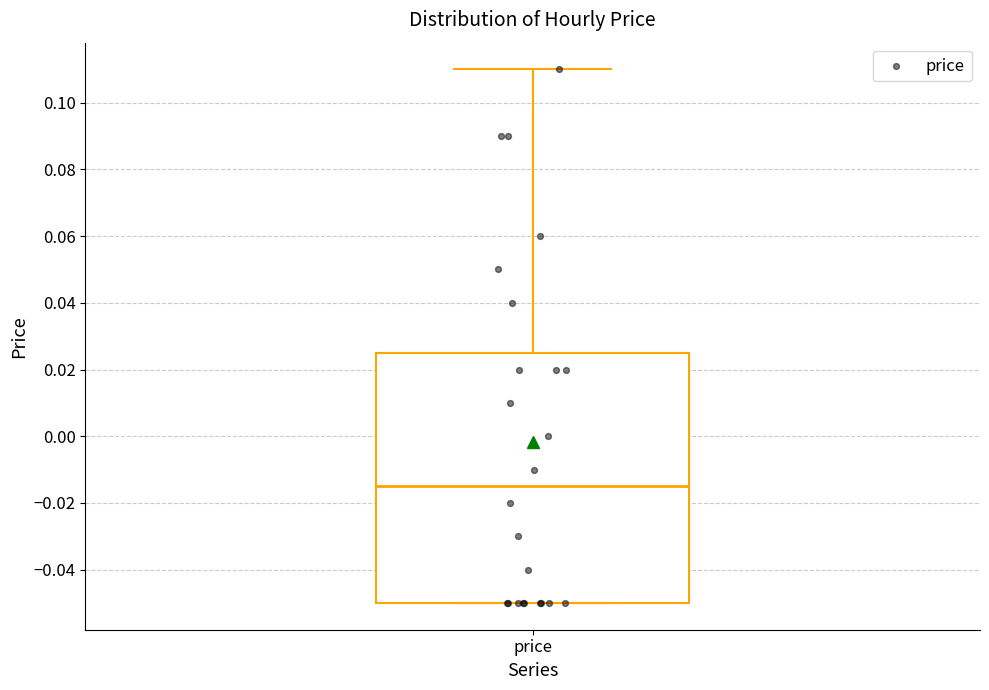

Where does the upper whisker of the box for price end on the y-axis? The values are not printed on the chart, so give them approximately, as read against the axis.

0.110